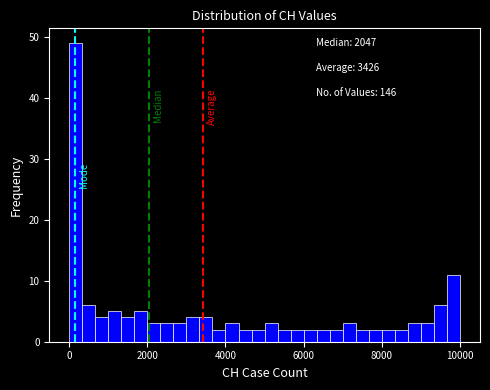

Read against the x-axis, roughly where is the centre of the tallest bar?

200